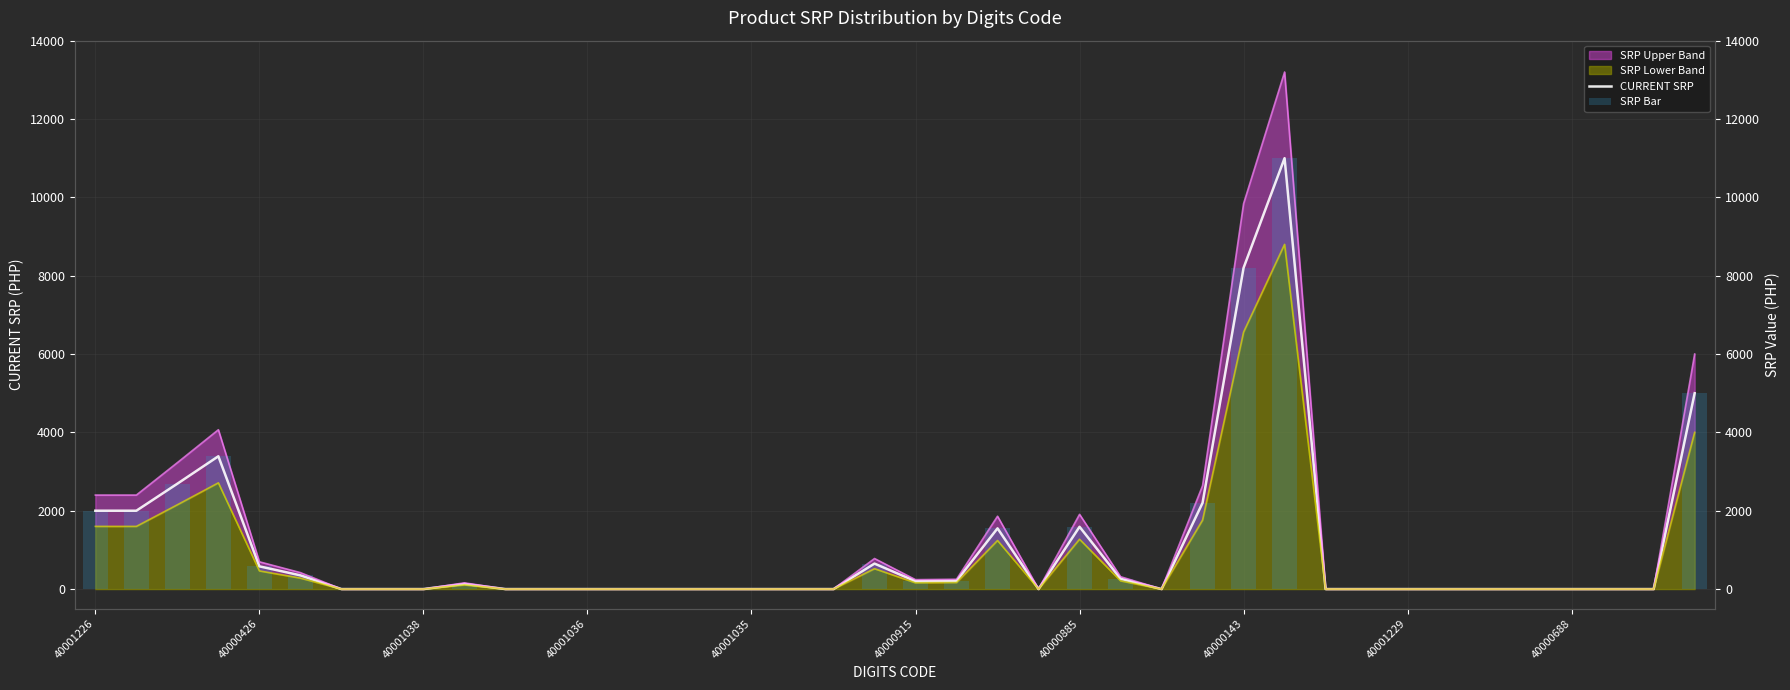

Reading left to right, list all the values displayed in this chart.

CURRENT SRP: 2000.0	2000.0	2690.0	3390.0	580.0	350.0	0.0	0.0	0.0	132.3	0.0	0.0	0.0	0.0	0.0	0.0	0.0	0.0	0.0	650.0	200.0	209.0	1550.0	0.0	1590.0	263.0	0.0	2200.0	8200.0	11000.0	0.0	0.0	0.0	0.0	0.0	0.0	0.0	0.0	0.0	5000.0
SRP Bar: 2000.0	2000.0	2690.0	3390.0	580.0	350.0	0.0	0.0	0.0	132.3	0.0	0.0	0.0	0.0	0.0	0.0	0.0	0.0	0.0	650.0	200.0	209.0	1550.0	0.0	1590.0	263.0	0.0	2200.0	8200.0	11000.0	0.0	0.0	0.0	0.0	0.0	0.0	0.0	0.0	0.0	5000.0